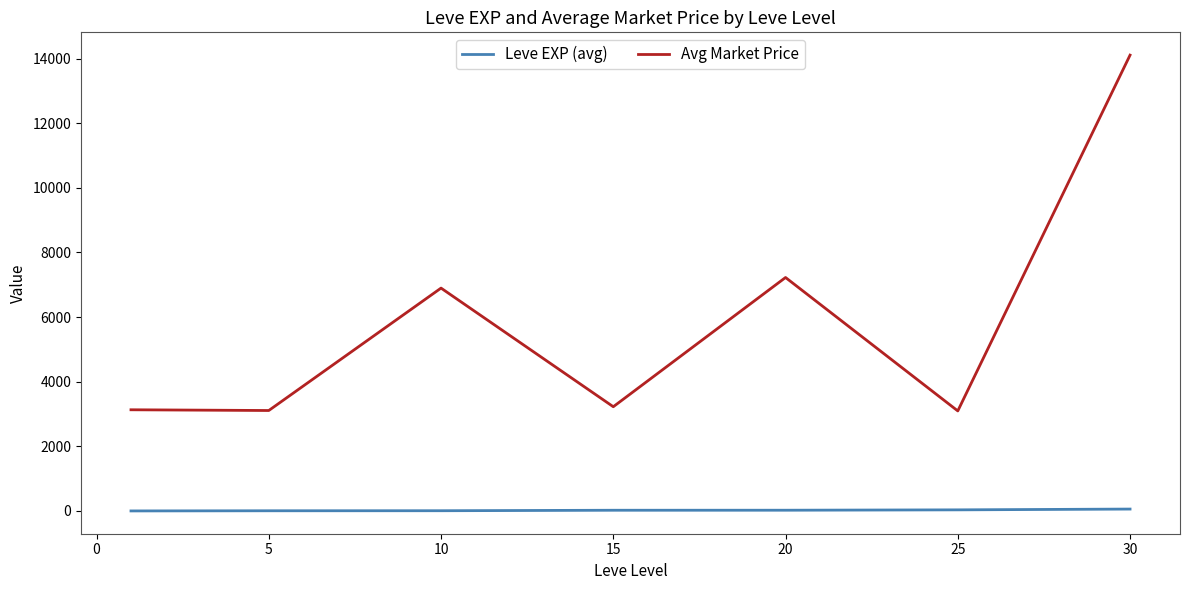

What is the highest value of the Avg Market Price series?

14105.5